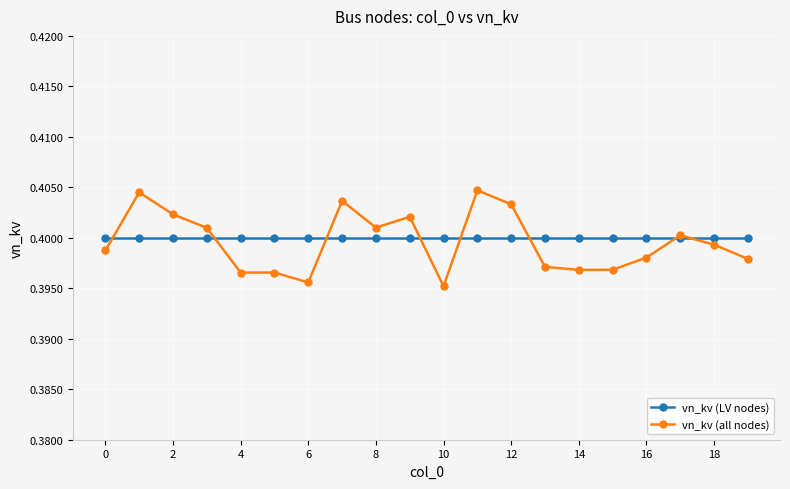

List the series in order of their peak value, lowest first.

vn_kv (LV nodes), vn_kv (all nodes)